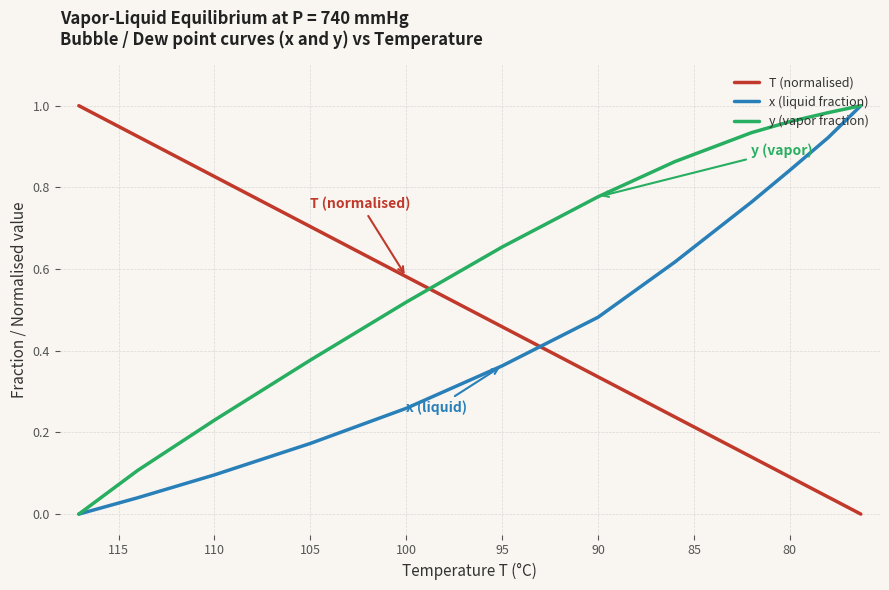

At how many categories does at least one series exceed 0?

12